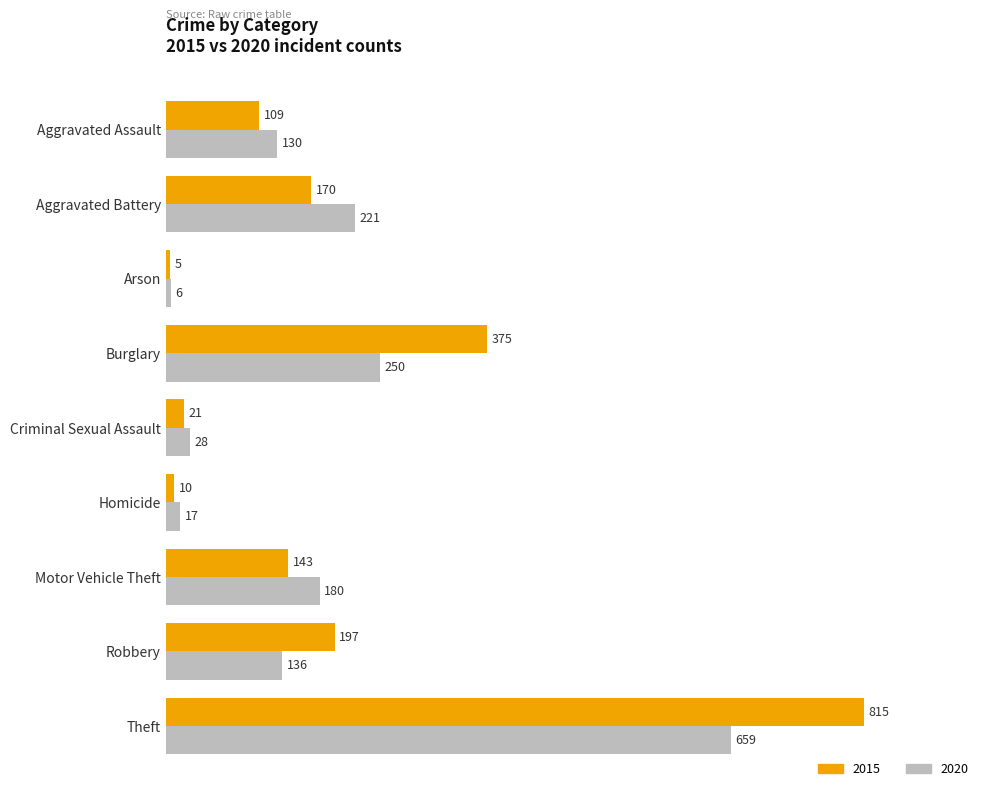

At how many categories does at least one series exceed 177?

5